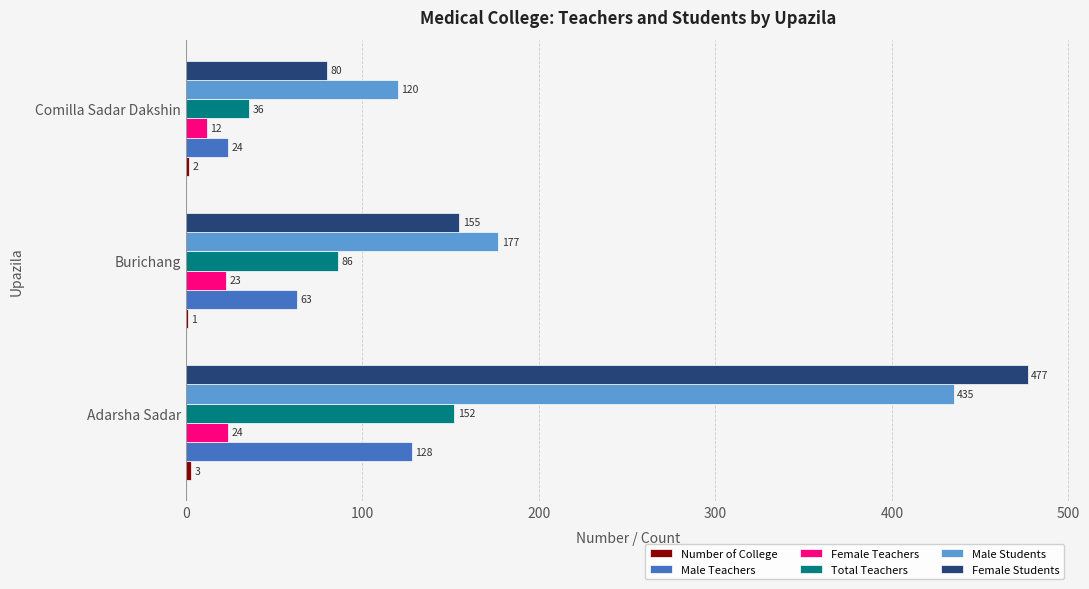

How many Male Students values are between 120 and 435?

3